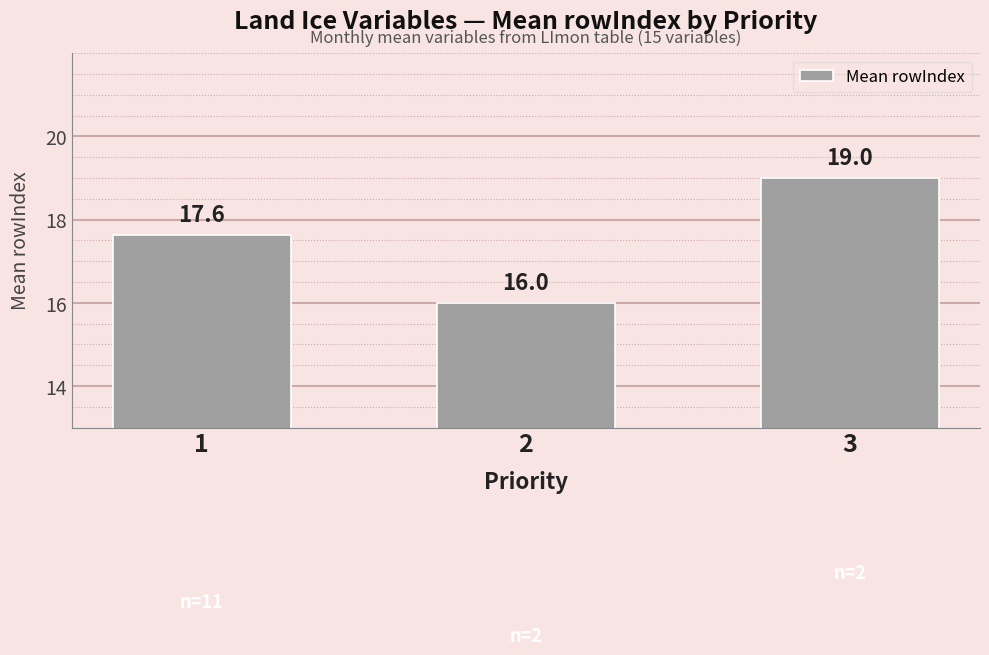

Count the number of data series in this chart.

1